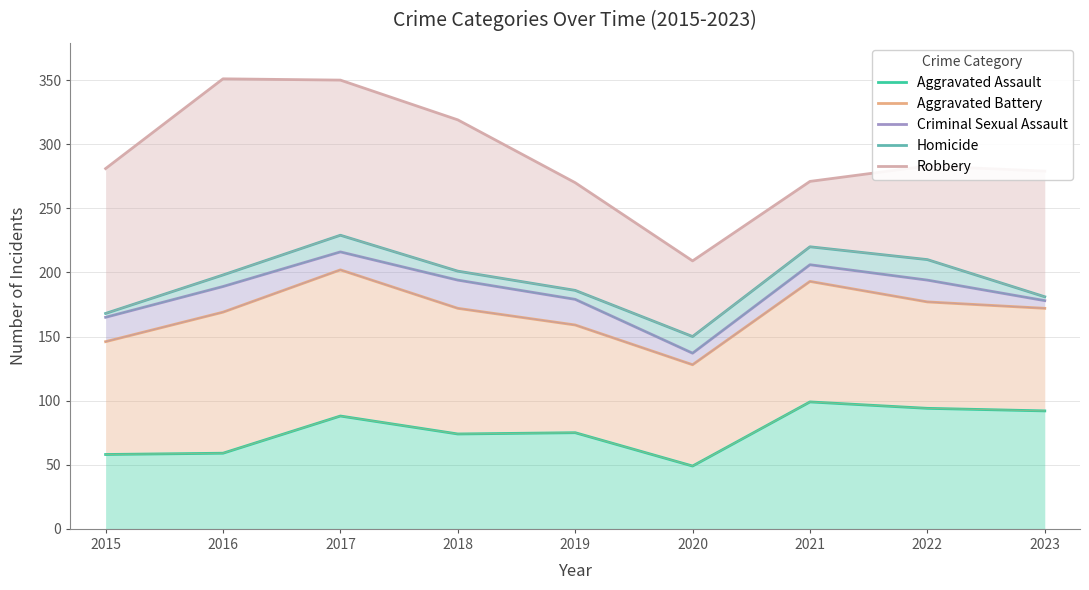

Reading left to right, list all the values displayed in this chart.

Aggravated Assault: 2015=58	2016=59	2017=88	2018=74	2019=75	2020=49	2021=99	2022=94	2023=92
Aggravated Battery: 2015=146	2016=169	2017=202	2018=172	2019=159	2020=128	2021=193	2022=177	2023=172
Criminal Sexual Assault: 2015=165	2016=189	2017=216	2018=194	2019=179	2020=137	2021=206	2022=194	2023=178
Homicide: 2015=168	2016=198	2017=229	2018=201	2019=186	2020=150	2021=220	2022=210	2023=181
Robbery: 2015=281	2016=351	2017=350	2018=319	2019=270	2020=209	2021=271	2022=283	2023=279